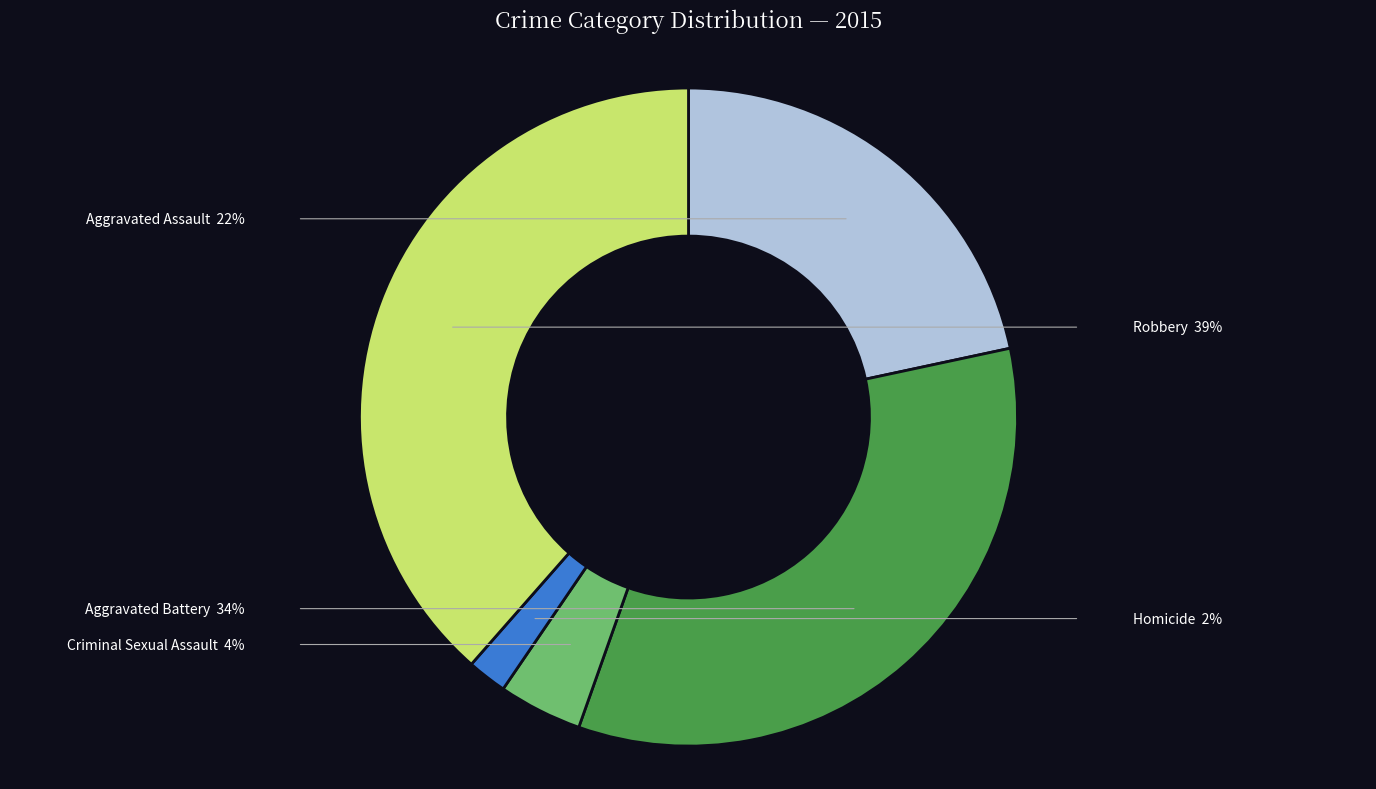

Rank the categories by value from highest to lowest.

Robbery, Aggravated Battery, Aggravated Assault, Criminal Sexual Assault, Homicide